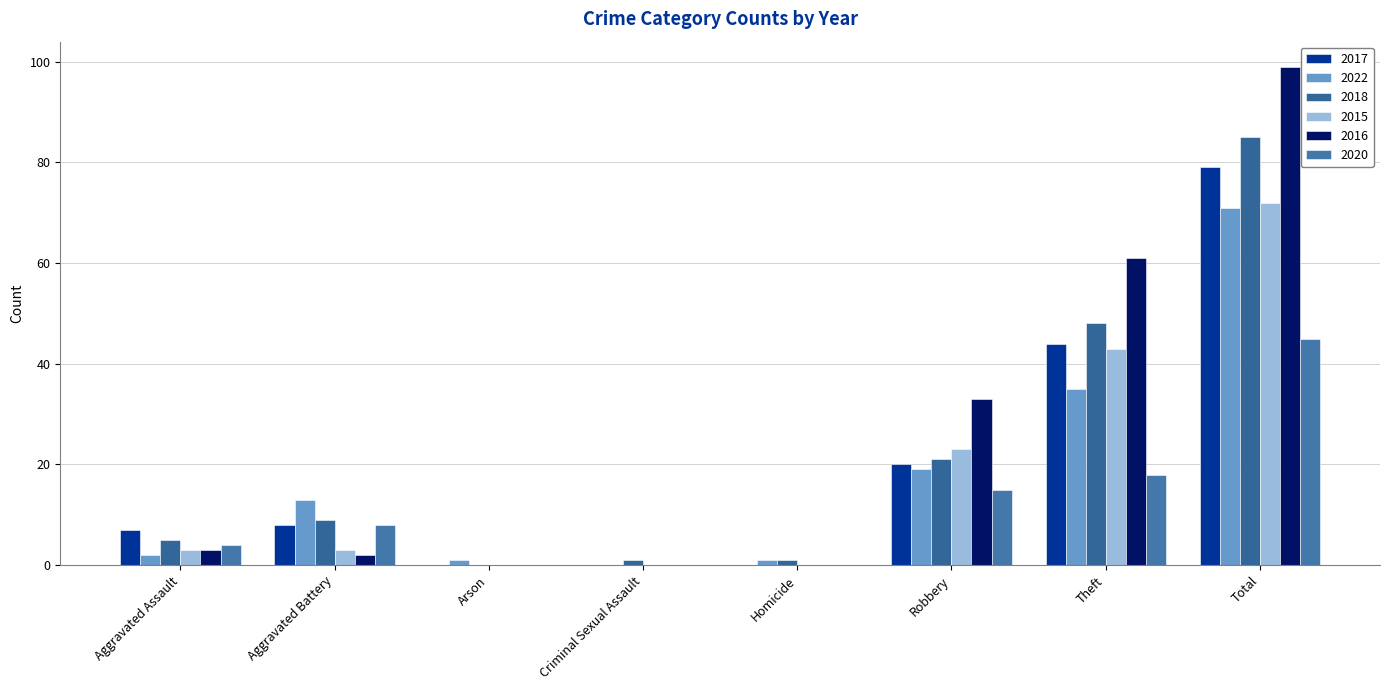

What is the difference between the 2016 values at Theft and Robbery?

28